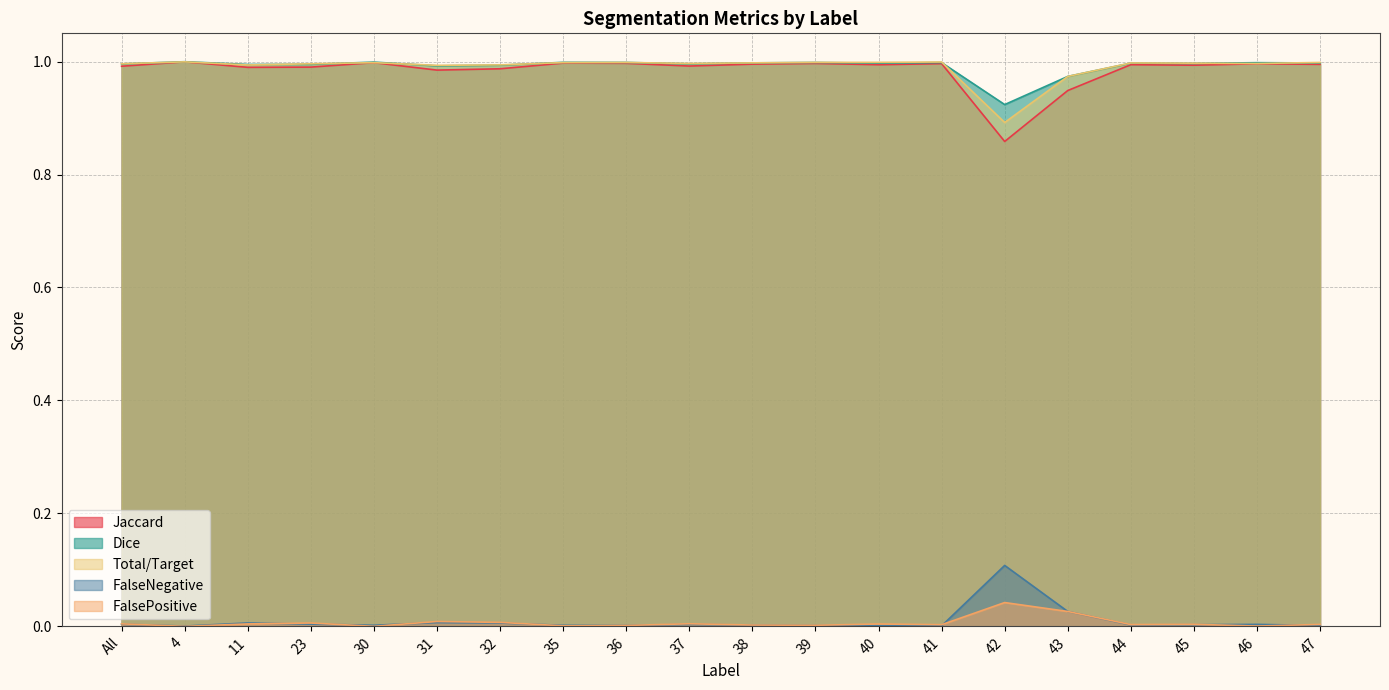

At which category does Dice reach its first local valley?

11